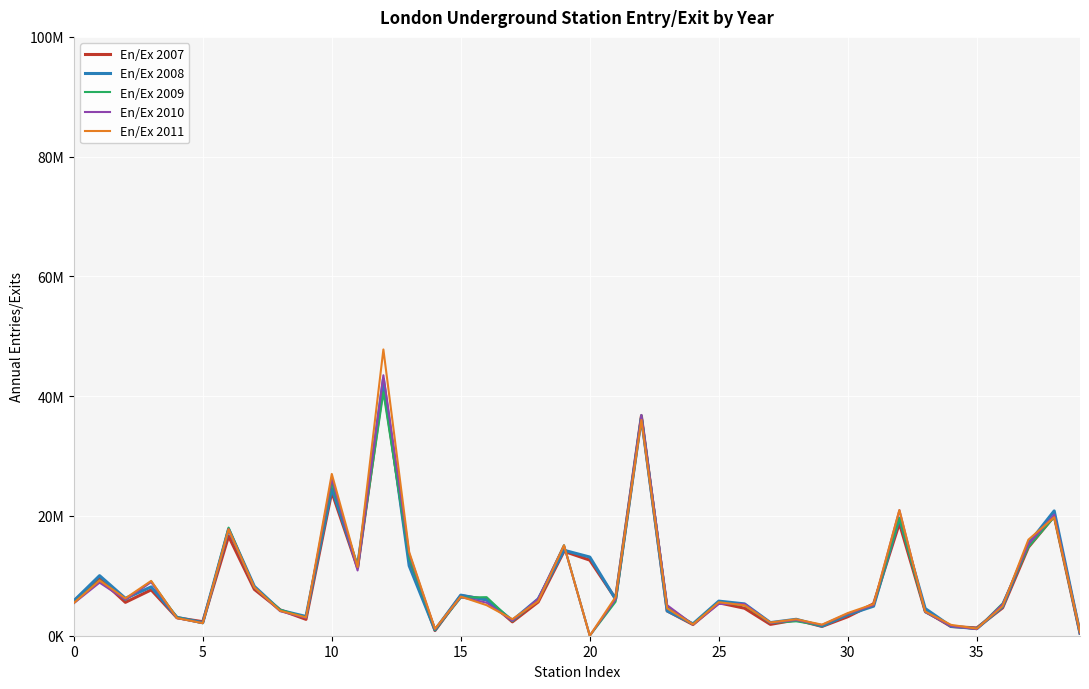

Does the chart display data point markers on the line(s)?

No